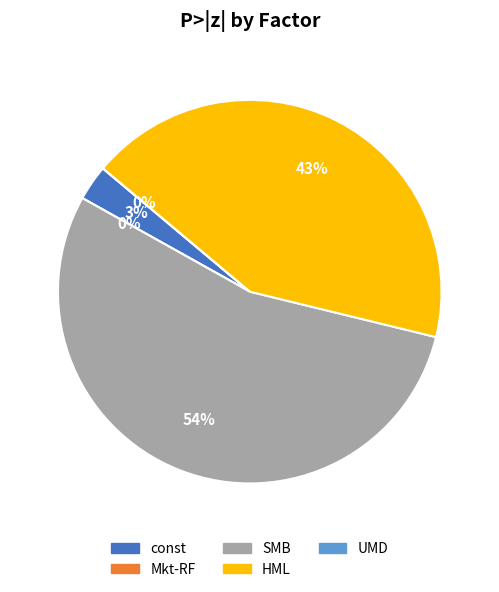

What is the total percentage of HML and UMD?

42.7%